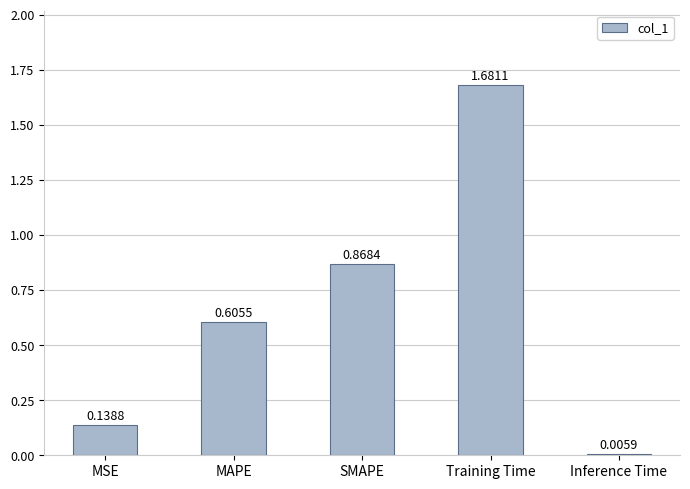

At which label is the value closest to 0?

Inference Time